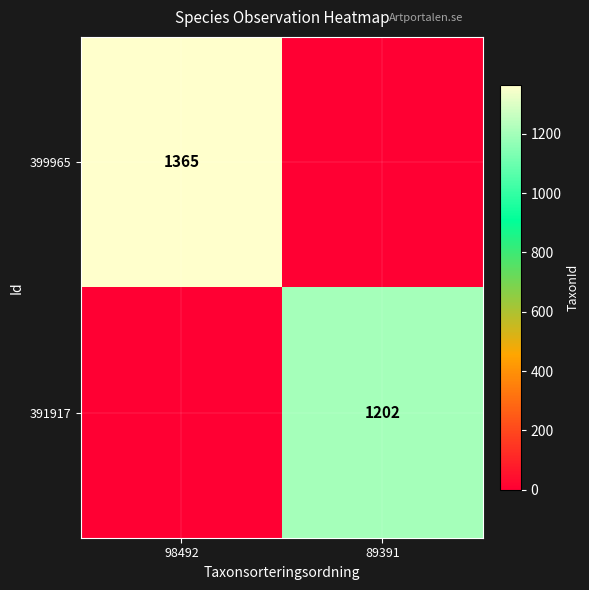

The 399965 series shows 820 at 98492. True or false?

False